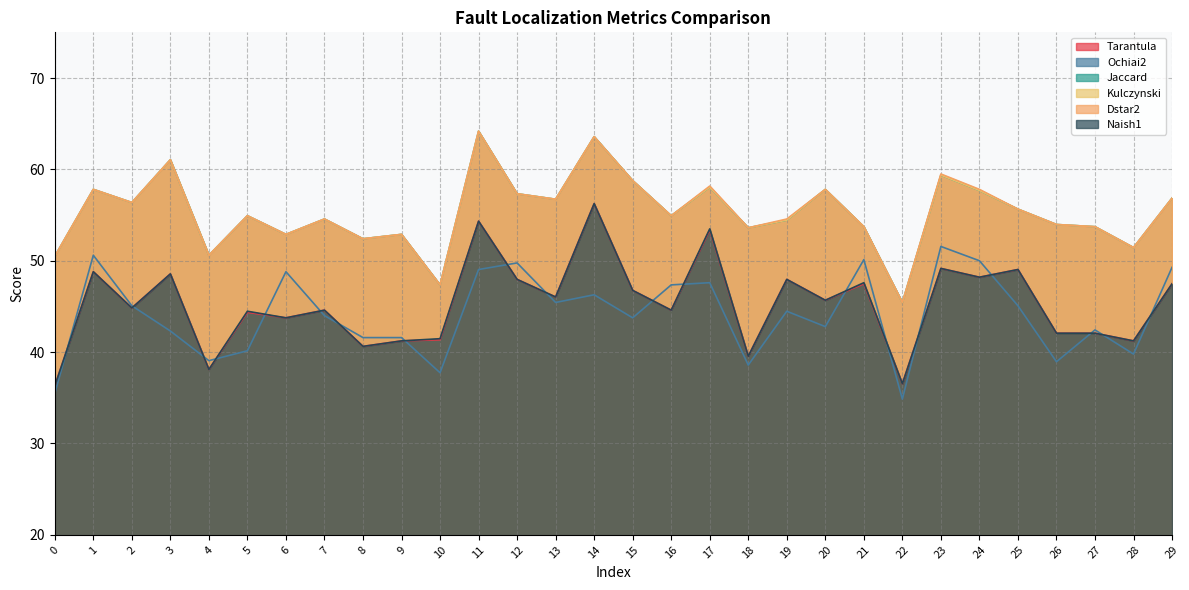

Rank the series at 9 from lowest to highest value.

Tarantula, Naish1, Ochiai2, Jaccard, Kulczynski, Dstar2